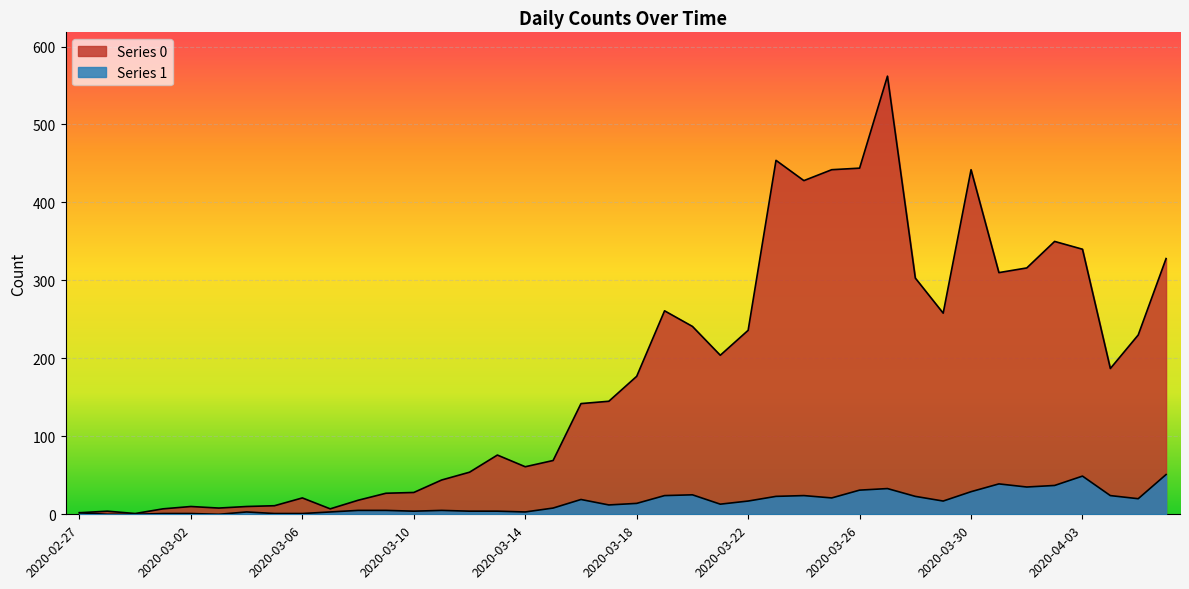

Reading right to left, extract all data points from this chart.

Series 0: 328	230	187	340	350	316	310	442	258	303	562	444	442	428	454	236	204	241	261	177	145	142	69	61	76	54	44	28	27	18	7	21	11	10	8	10	7	1	4	2
Series 1: 51	20	24	49	37	35	39	29	17	23	33	31	21	24	23	17	13	25	24	14	12	19	8	3	4	4	5	4	5	5	3	1	1	3	0	1	1	0	0	2